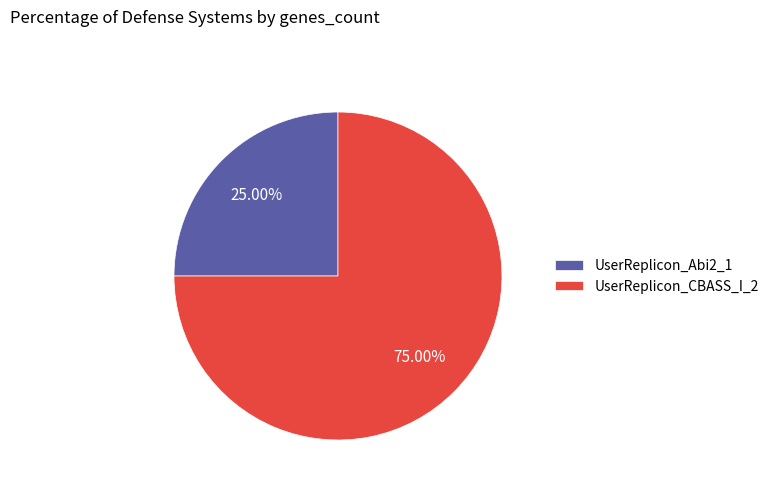

To the nearest percent, what portion does UserReplicon_Abi2_1 represent?

25%